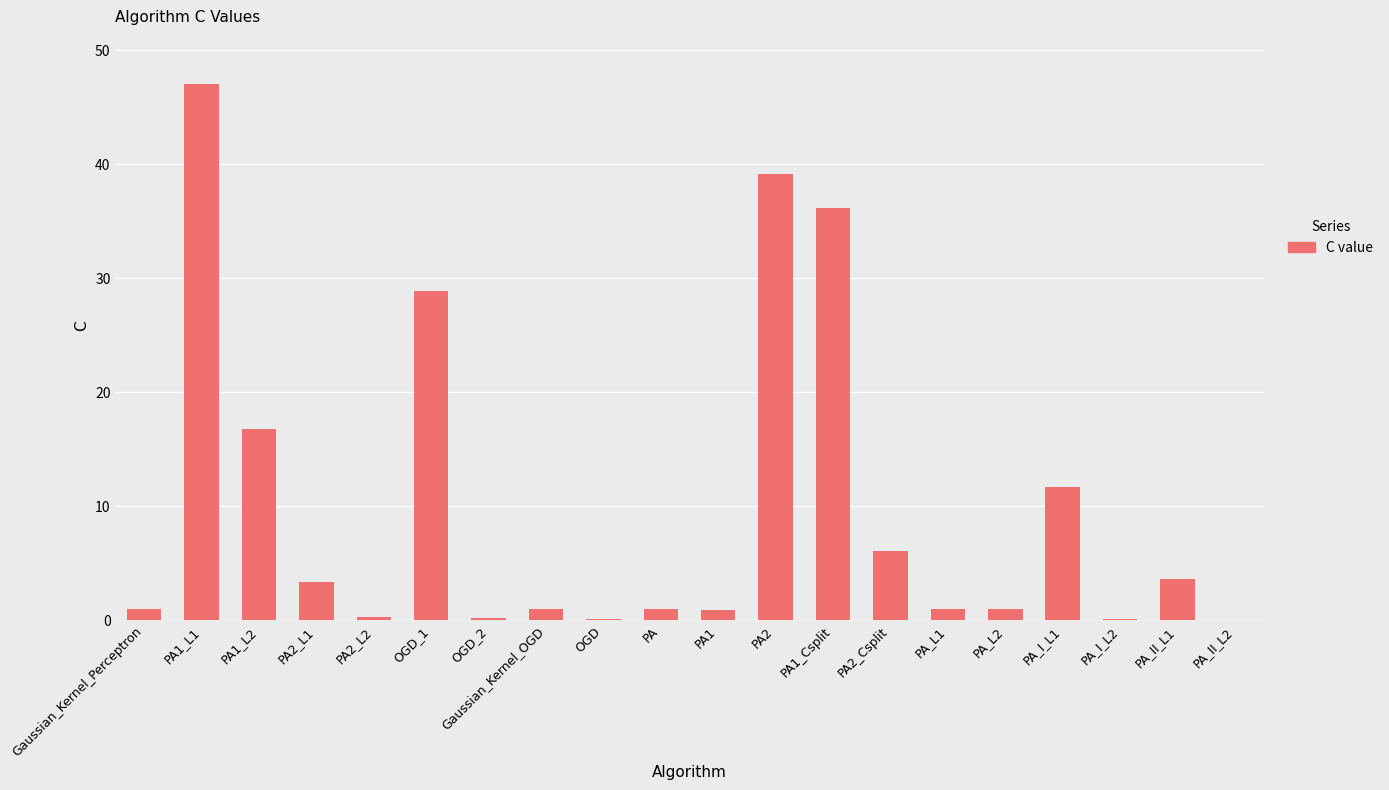

Is it true that the value at PA2_L1 is 3.4?

True